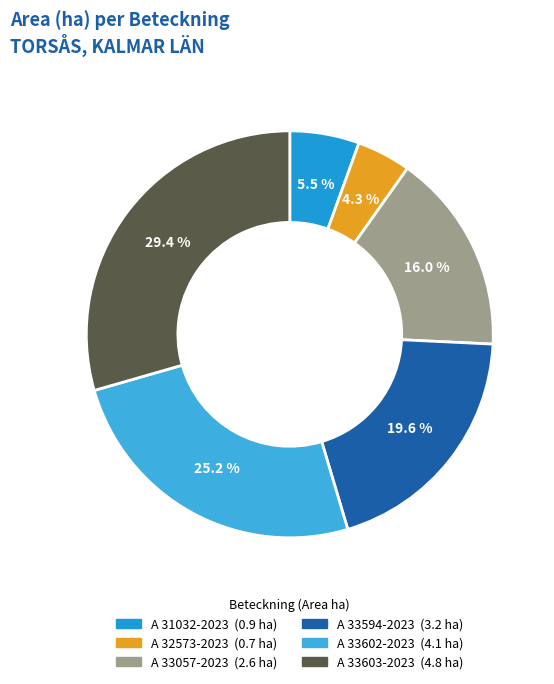

To the nearest percent, what percentage of the pie is A 33057-2023?

16%